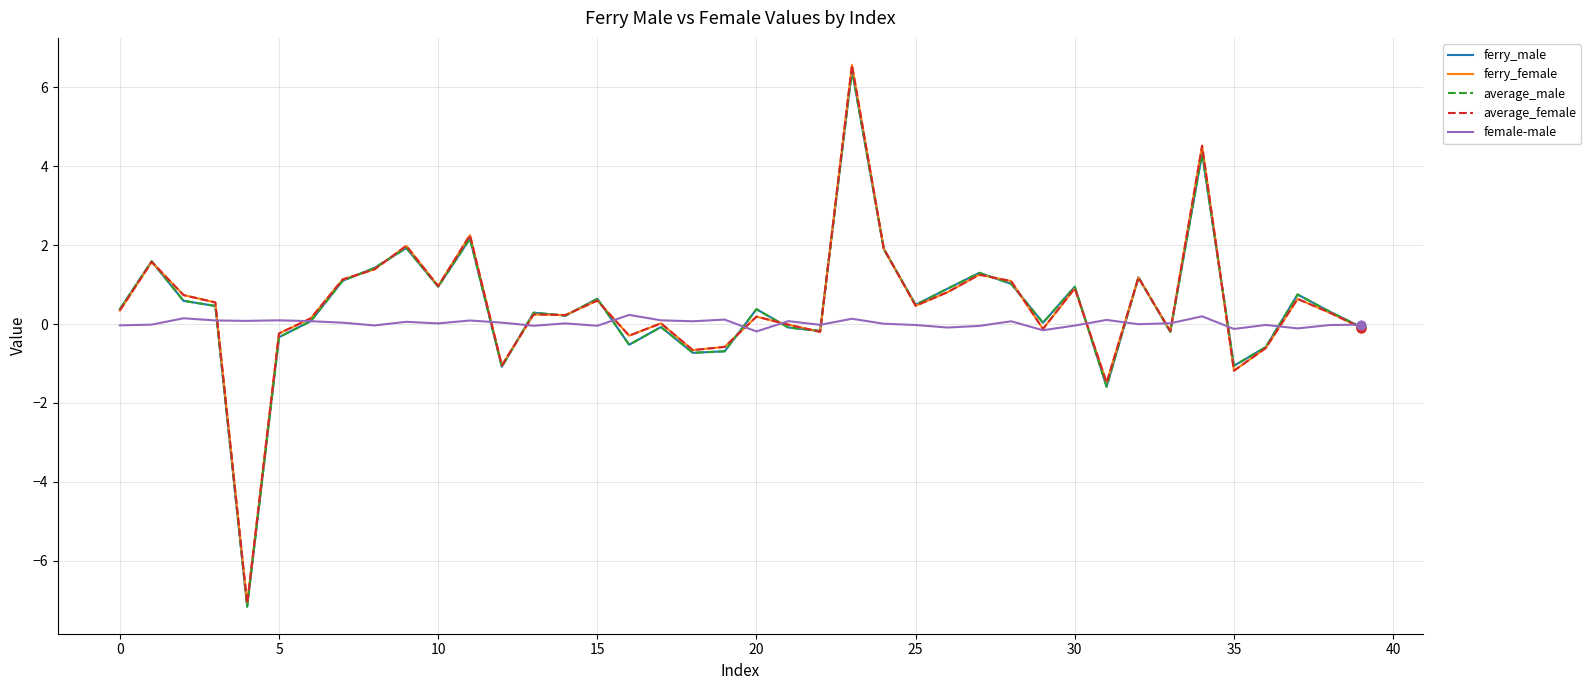

What is the greatest value displayed?

6.6